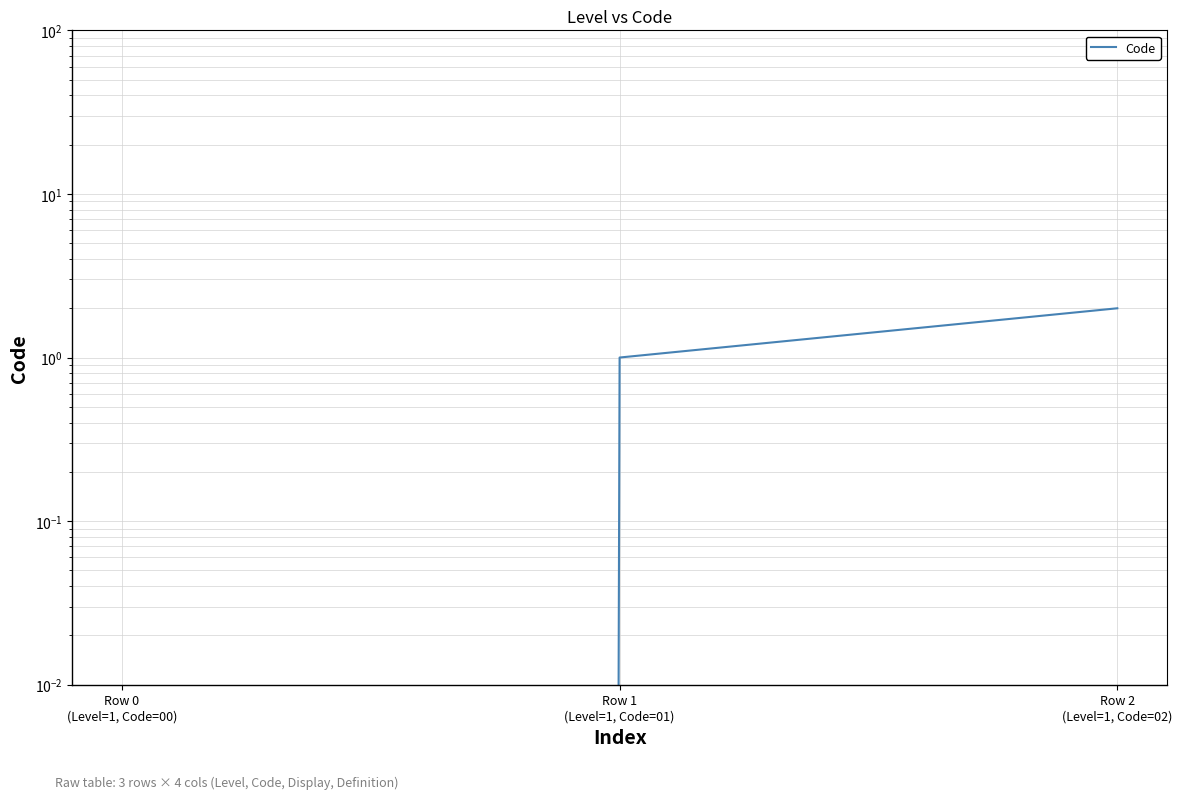

The chart shows a value of -1 at Row 0
(Level=1, Code=00). True or false?

False